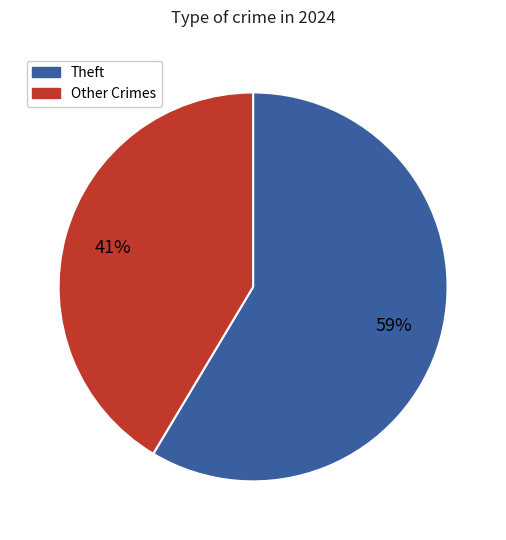

To the nearest percent, what percentage of the pie is Theft?

59%